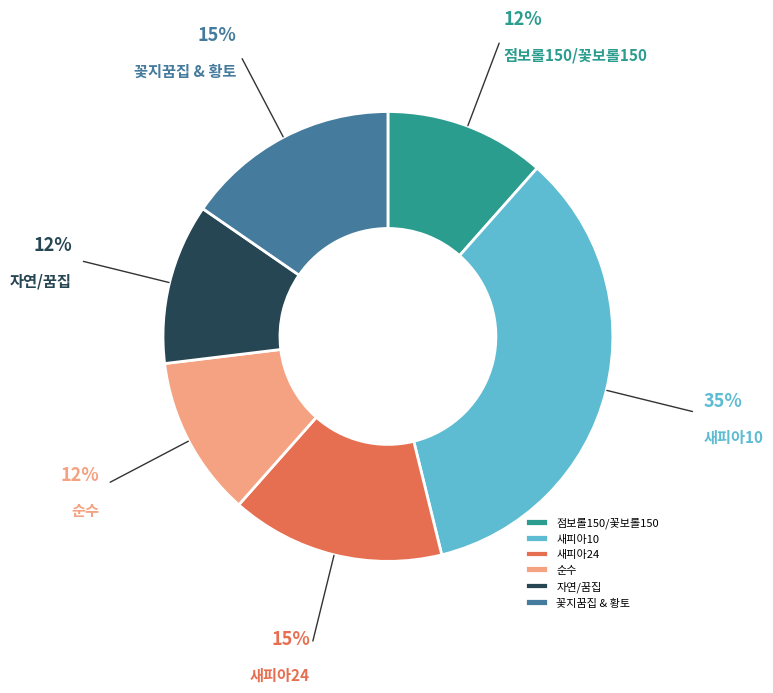

Is there a majority slice in this chart?

No